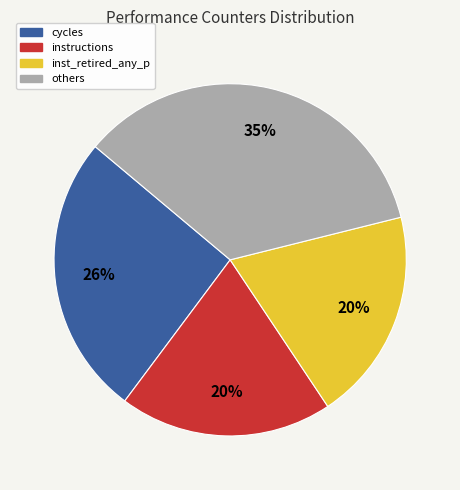

Is there any slice that represents more than half of the pie?

No